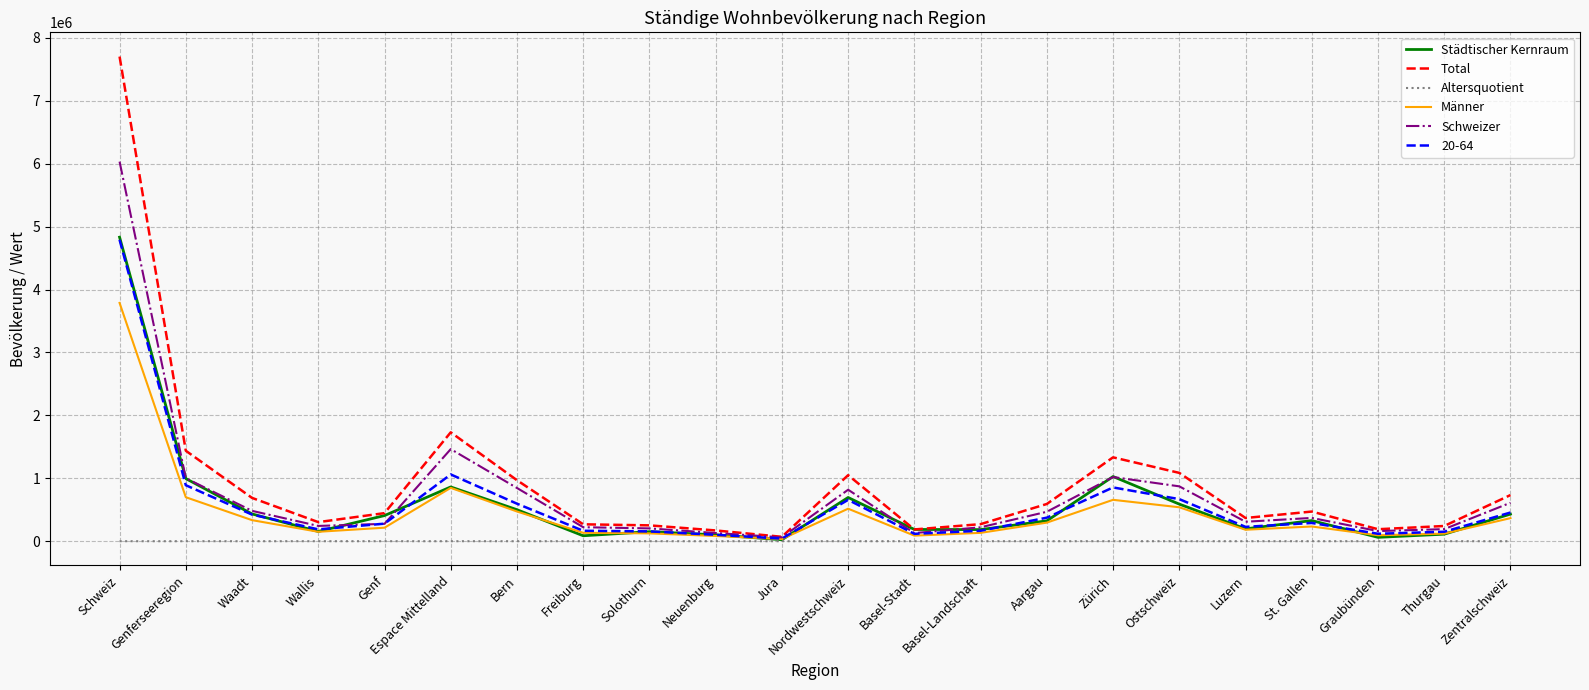

Which series has the largest range (max minus min)?

Total